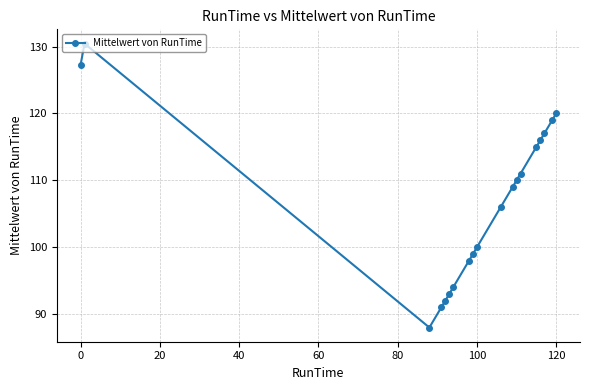

Reading left to right, extract all data points from this chart.

127.2	130.4	88.0	91.0	92.0	93.0	94.0	98.0	99.0	100.0	106.0	109.0	110.0	111.0	115.0	116.0	117.0	119.0	120.0